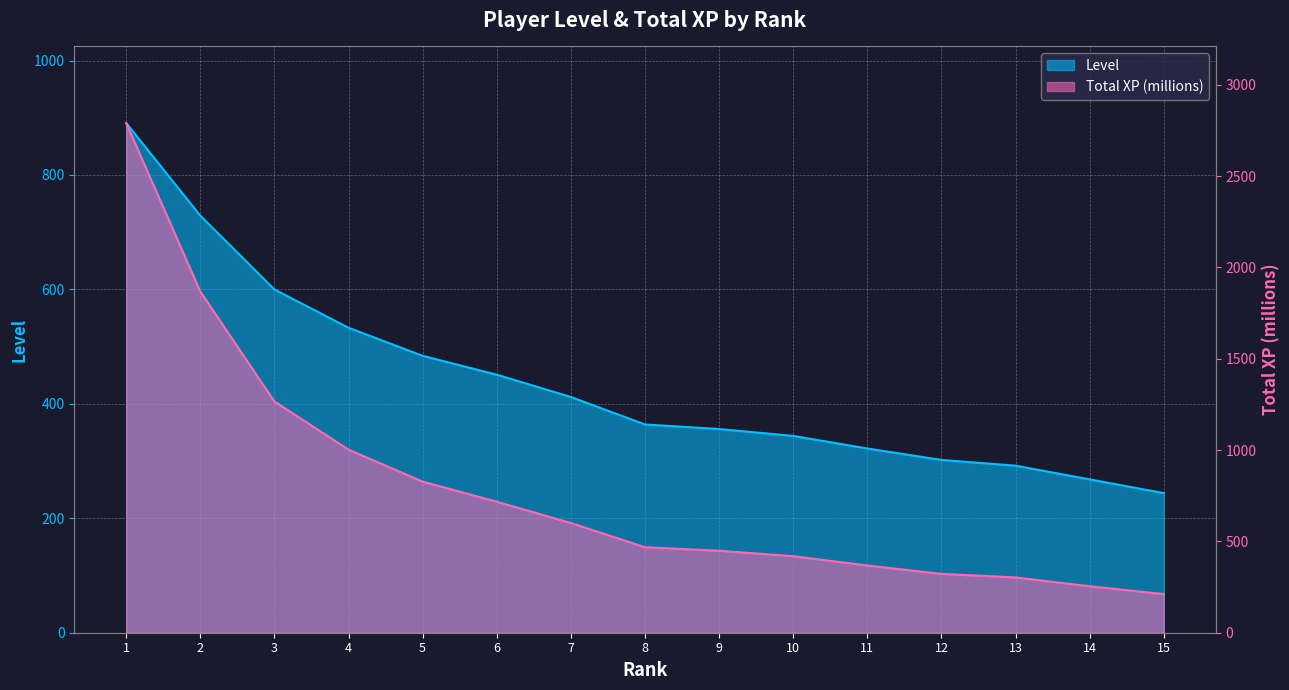

At which category is the sum across all series the highest?

1